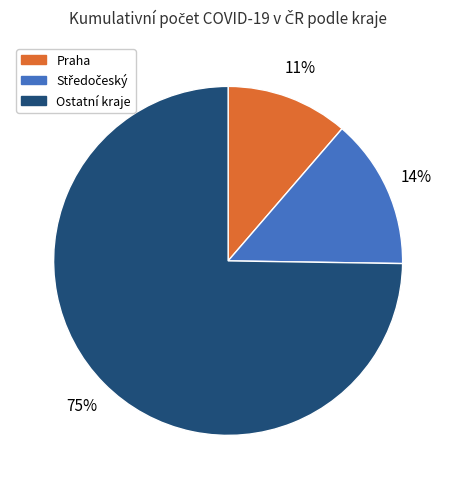

To the nearest percent, what is the average slice percentage?

33%